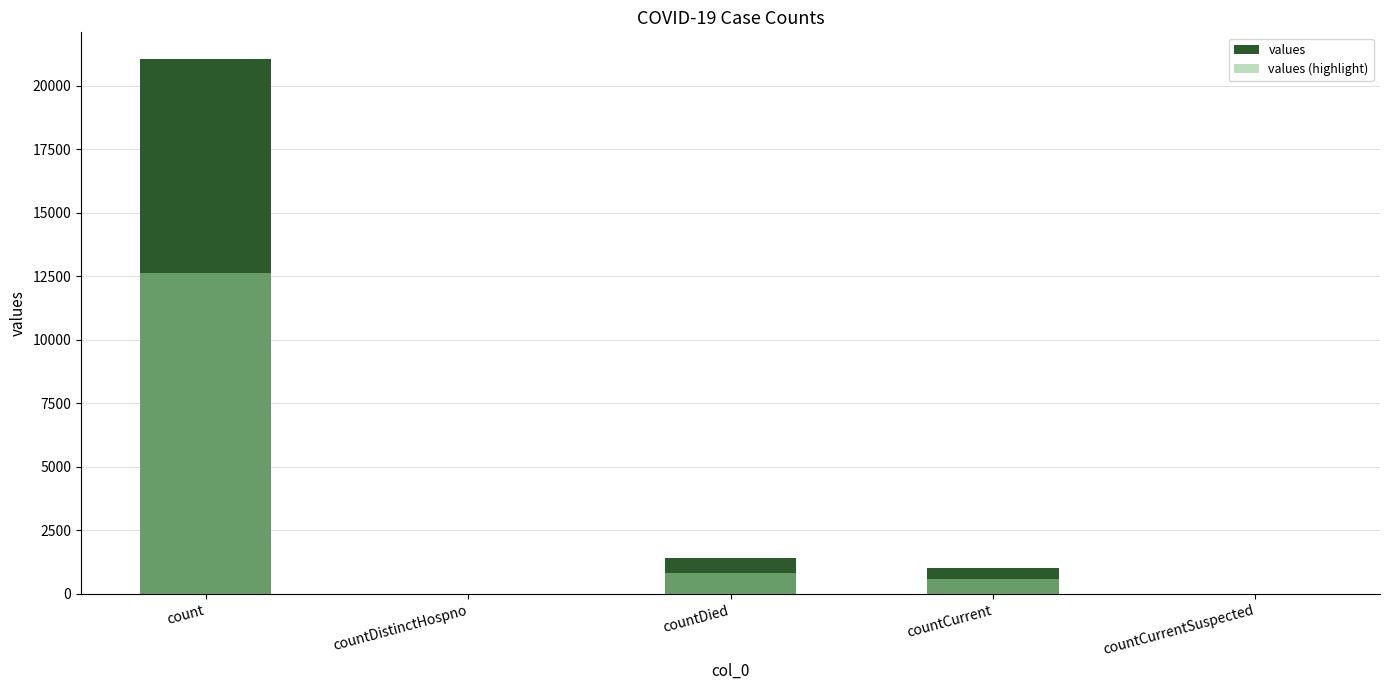

Read the values (highlight) value at countCurrent.

603.6